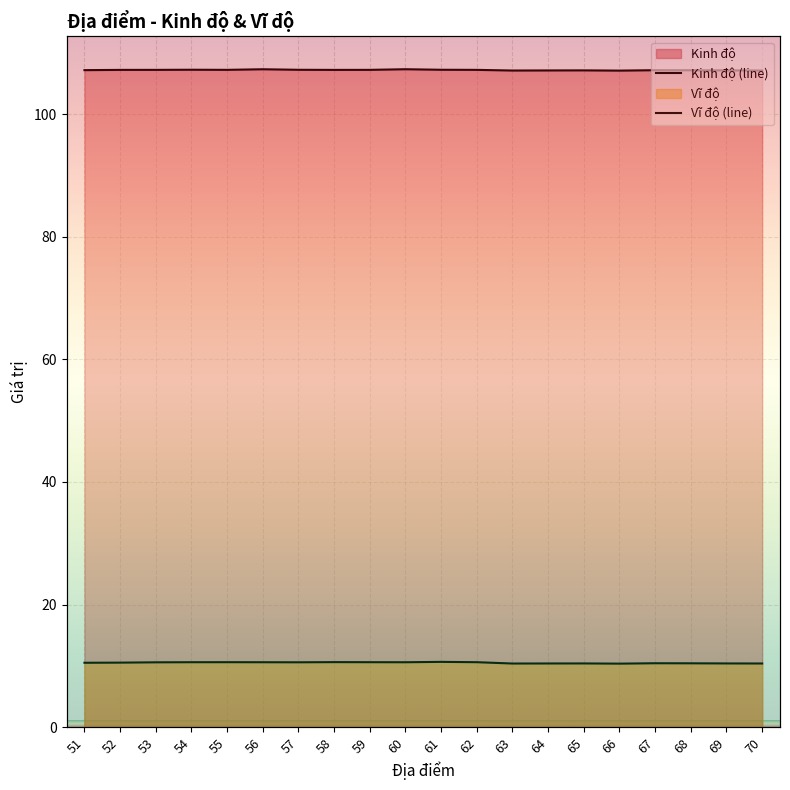

What is the sum of all Kinh độ values?

2143.7